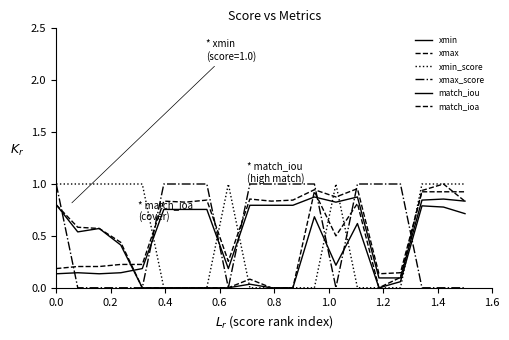

What is the sum of all xmin values?

10.9